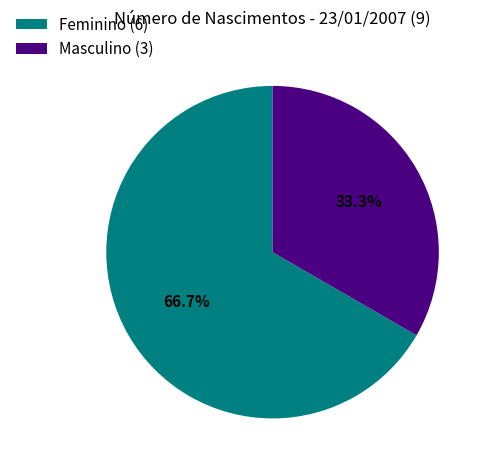

To the nearest percent, what is the difference between the Feminino and Masculino slice percentages?

33%